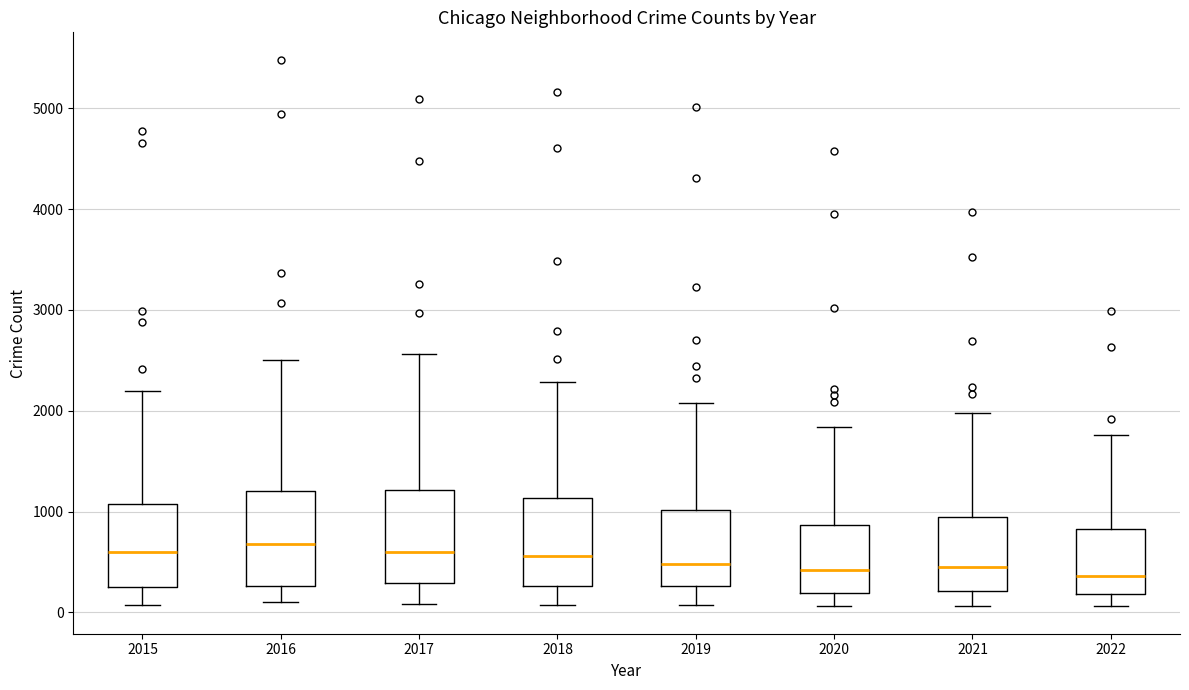

Reading left to right, read every box against the y-axis: the position of its median line, the range the box covers, and the ends of its whiskers. The values are not printed on the chart, so give them approximately, as read against the axis.

2015: median 600, box 300 to 1100, whiskers 100 to 2200
2016: median 700, box 300 to 1200, whiskers 100 to 2500
2017: median 600, box 300 to 1200, whiskers 100 to 2600
2018: median 600, box 300 to 1100, whiskers 100 to 2300
2019: median 500, box 300 to 1000, whiskers 100 to 2100
2020: median 400, box 200 to 900, whiskers 100 to 1800
2021: median 500, box 200 to 1000, whiskers 100 to 2000
2022: median 400, box 200 to 800, whiskers 100 to 1800